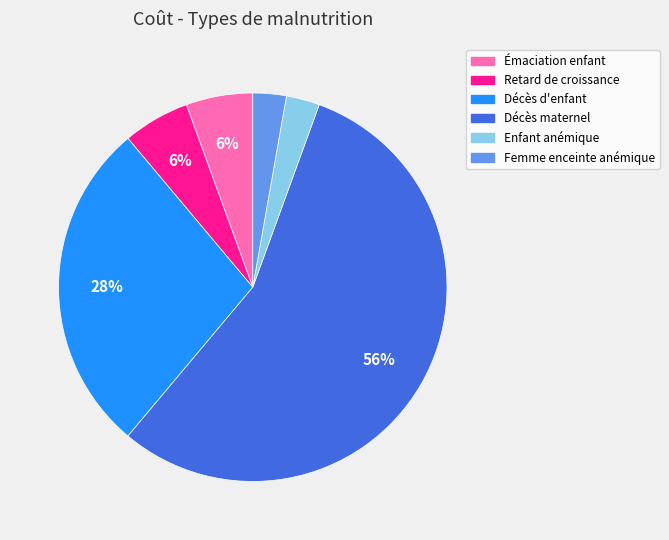

To the nearest percent, what is the average slice percentage?

17%